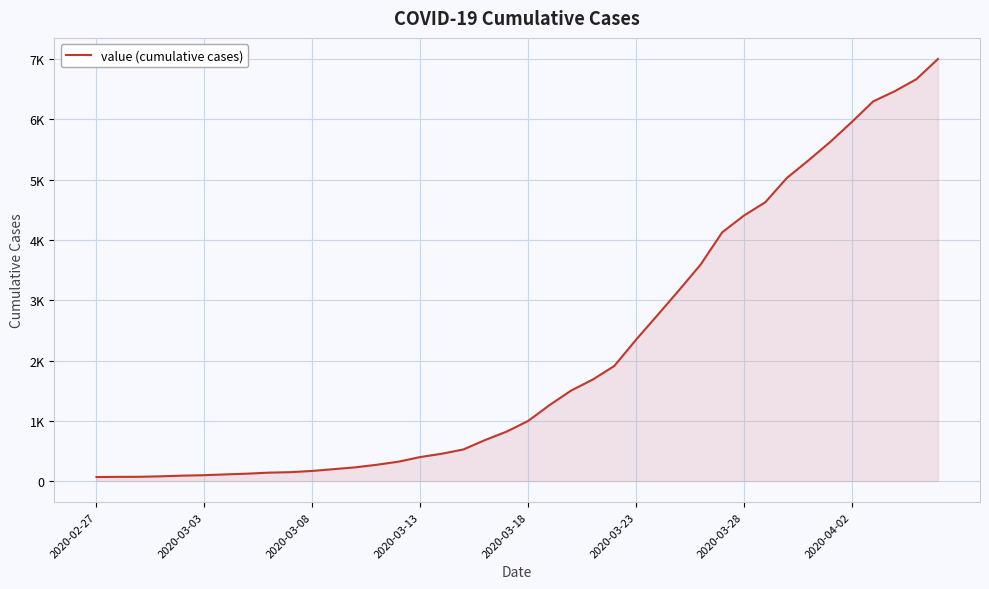

Does the chart display data point markers on the line(s)?

No